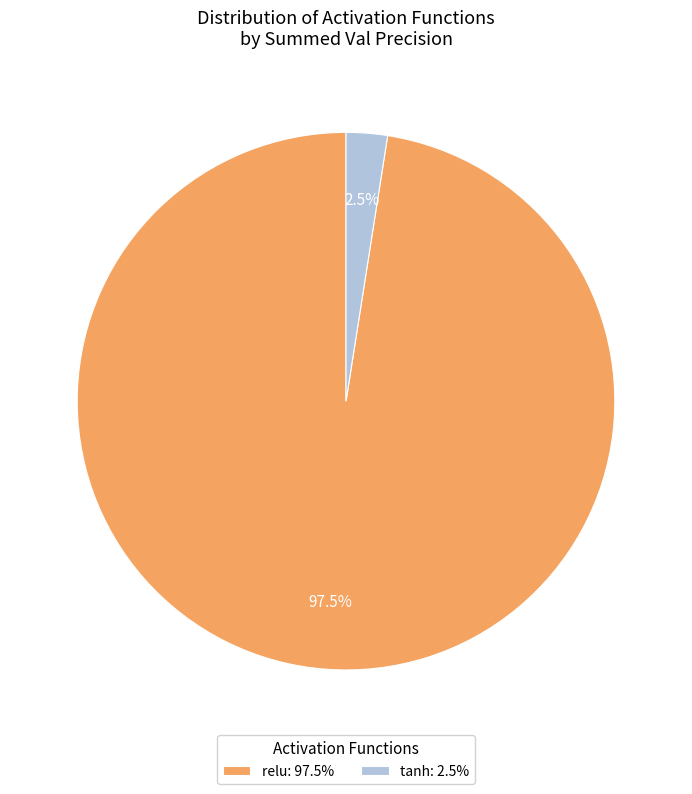

Between tanh: 2.5% and relu: 97.5%, which is larger?

relu: 97.5%